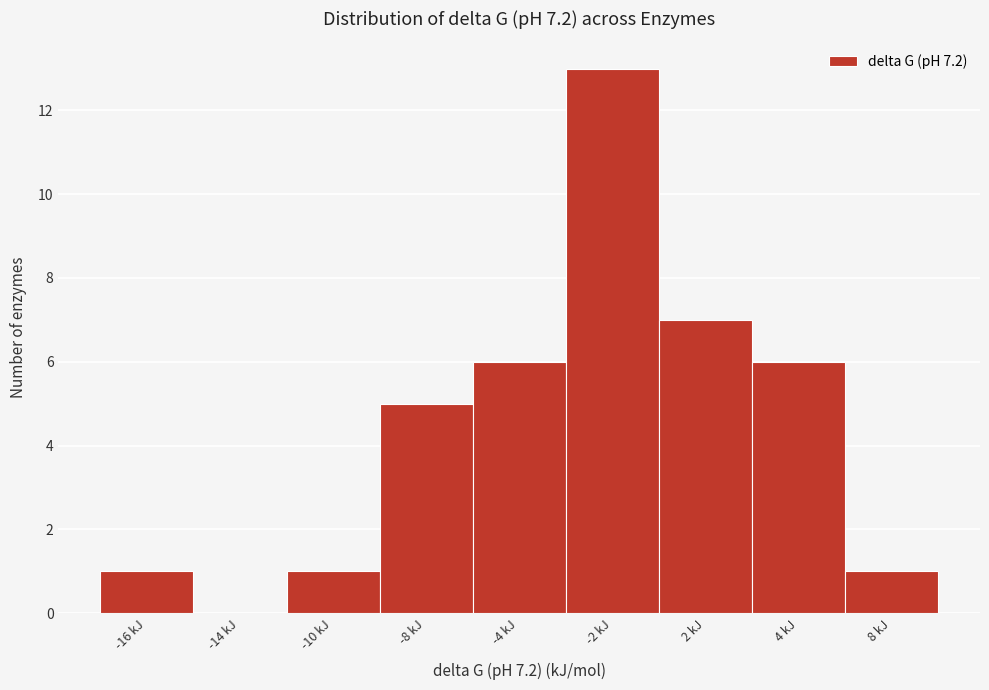

Reading right to left, transcribe all the data shown in this chart.

8 kJ=1	4 kJ=6	2 kJ=7	-2 kJ=13	-4 kJ=6	-8 kJ=5	-10 kJ=1	-14 kJ=0	-16 kJ=1